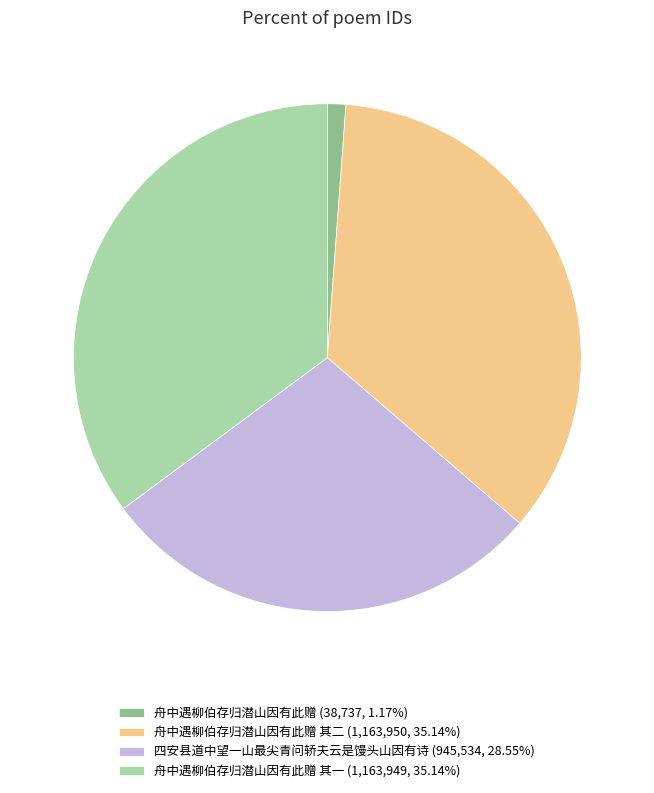

Approximately how many times larger is the value at 舟中遇柳伯存归潜山因有此赠 其二 (1,163,950, 35.14%) compared to 舟中遇柳伯存归潜山因有此赠 其一 (1,163,949, 35.14%)?

1.0